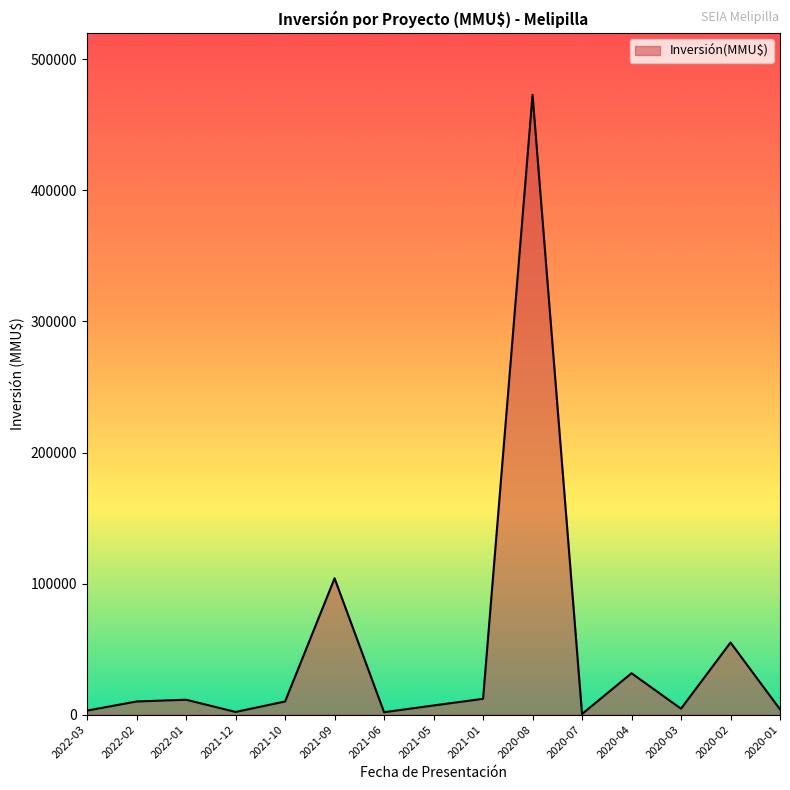

What is the average value?

48643